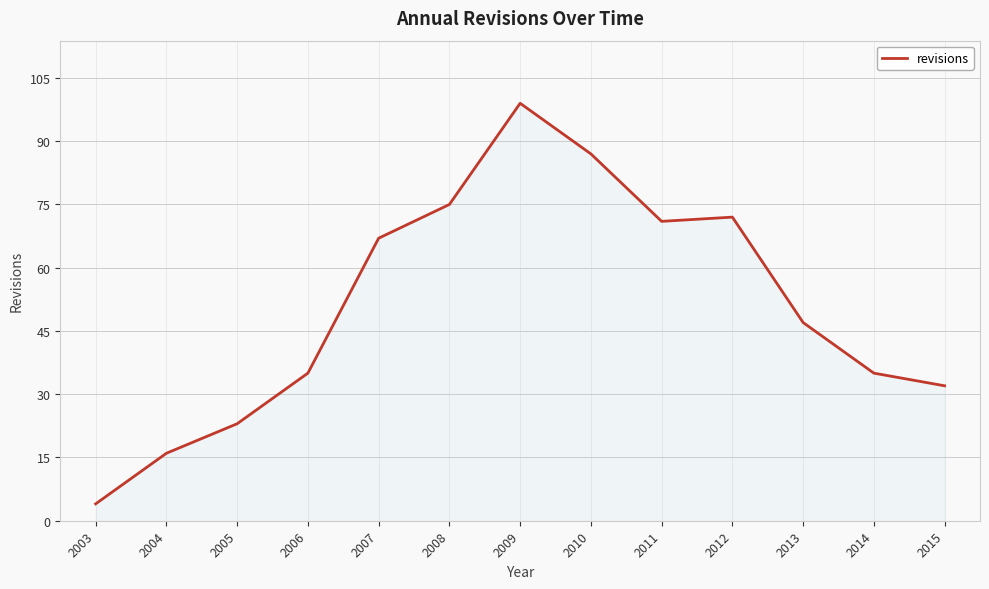

Reading right to left, what are all the values shown in this chart?

2015=32	2014=35	2013=47	2012=72	2011=71	2010=87	2009=99	2008=75	2007=67	2006=35	2005=23	2004=16	2003=4